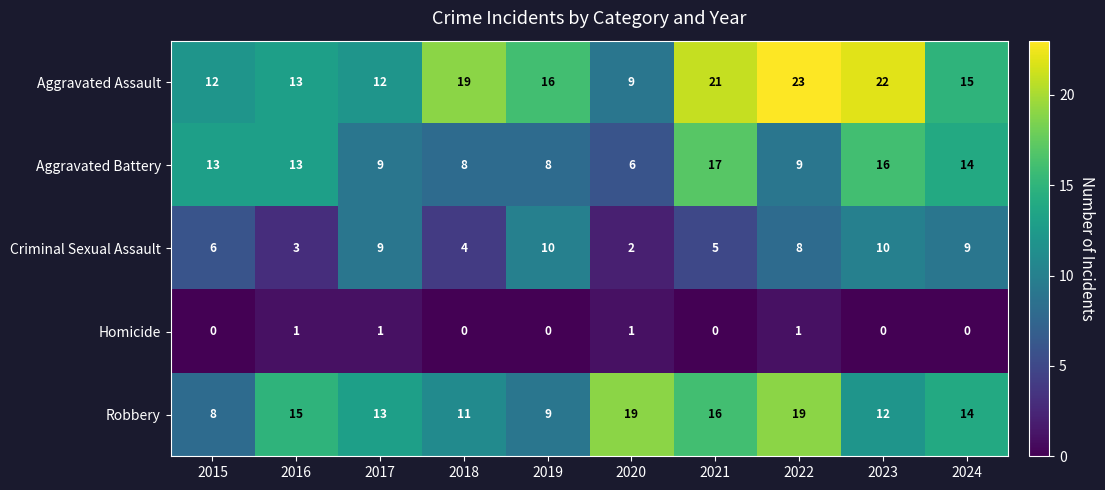

Rank the series by their maximum value, from lowest to highest.

Homicide, Criminal Sexual Assault, Aggravated Battery, Robbery, Aggravated Assault